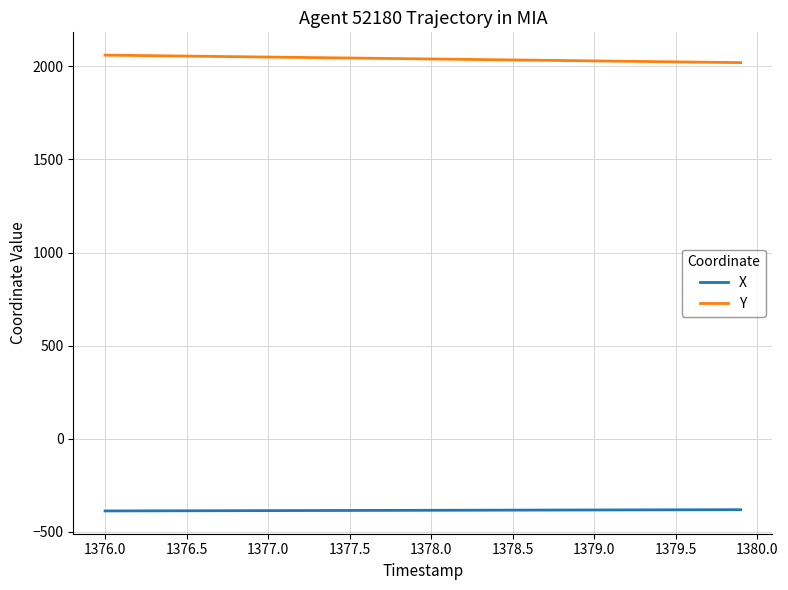

List the series in order of their overall mean, highest first.

Y, X